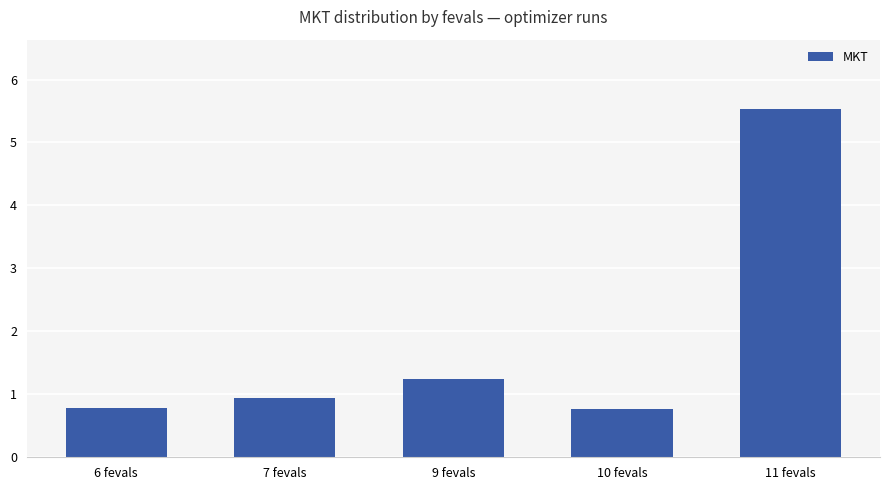

The value at 11 fevals is 5.5. True or false?

True